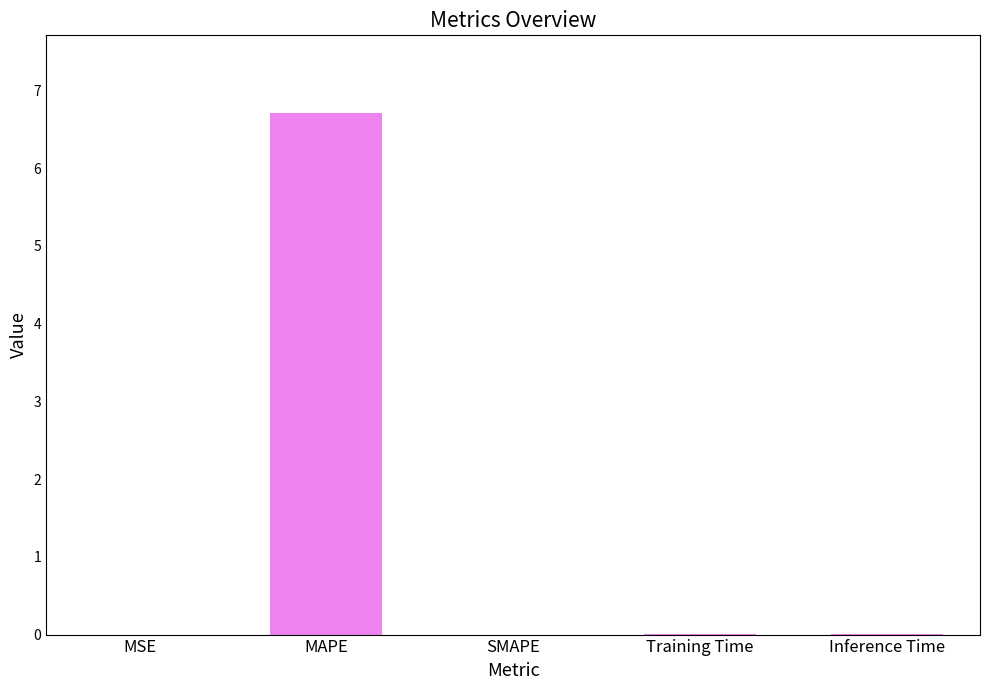

Between MAPE and SMAPE, which is larger?

MAPE